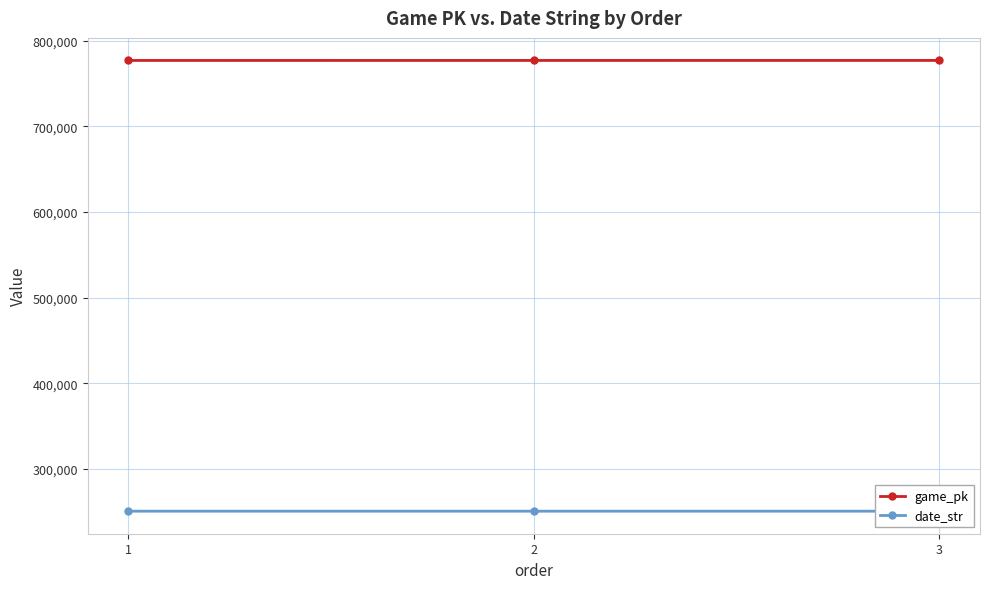

What is the highest value of the date_str series?

250725